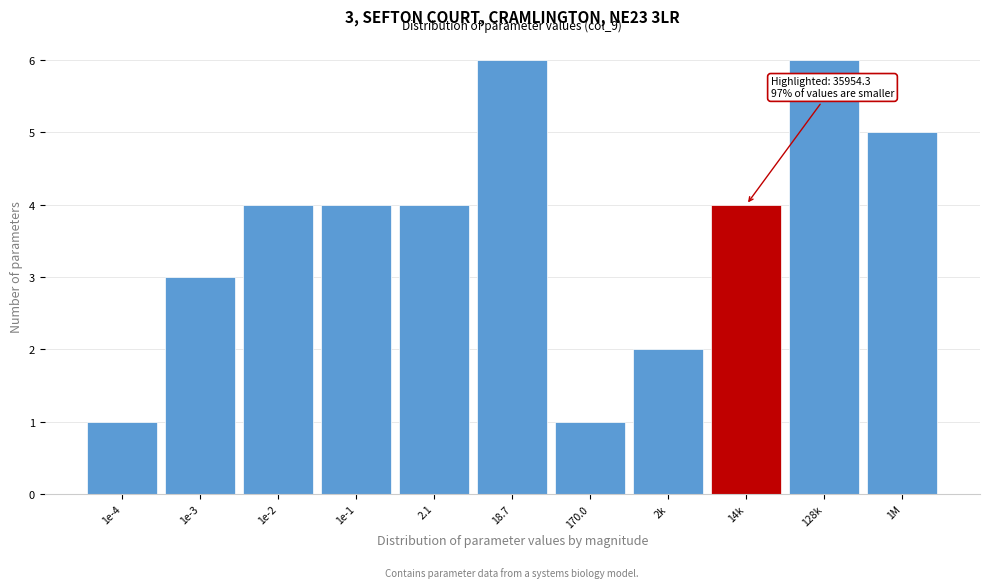

Reading left to right, transcribe all the data shown in this chart.

1e-4=1	1e-3=3	1e-2=4	1e-1=4	2.1=4	18.7=6	170.0=1	2k=2	14k=4	128k=6	1M=5